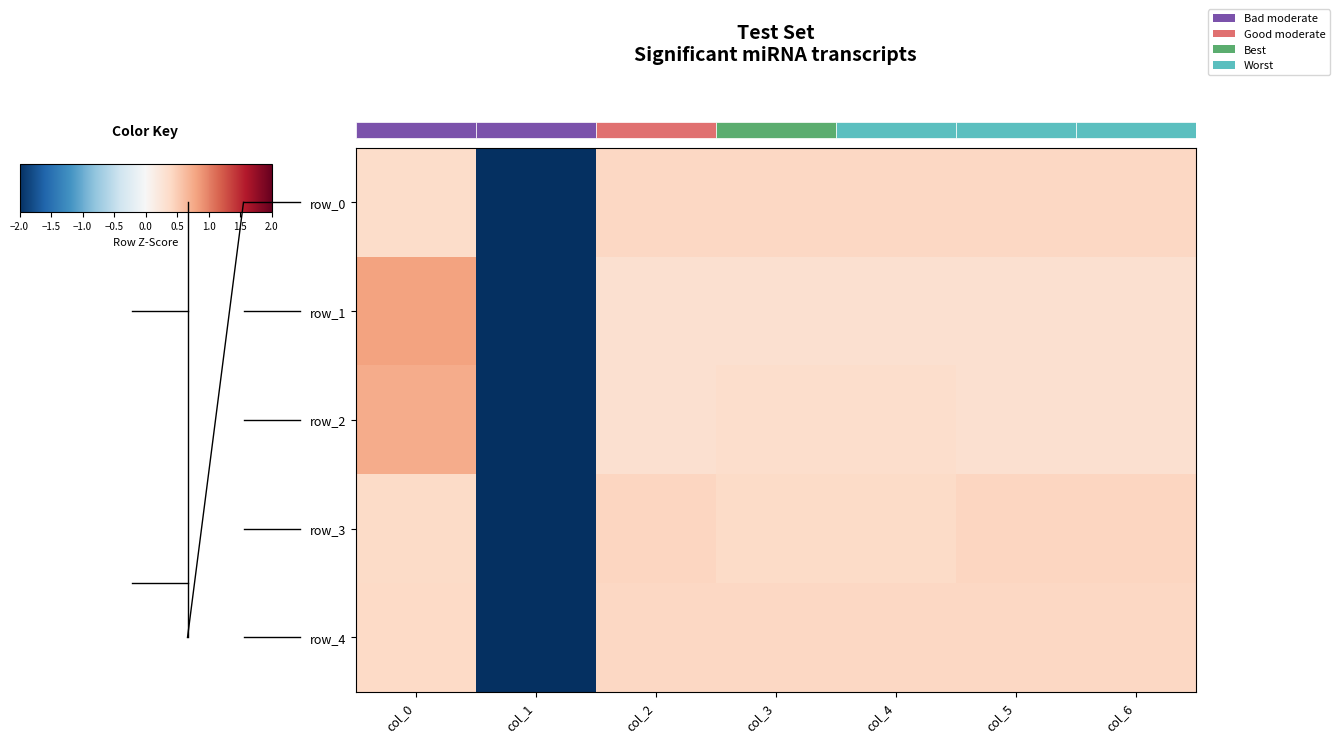

Is it true that row_1 equals 0.3 at col_2?

True